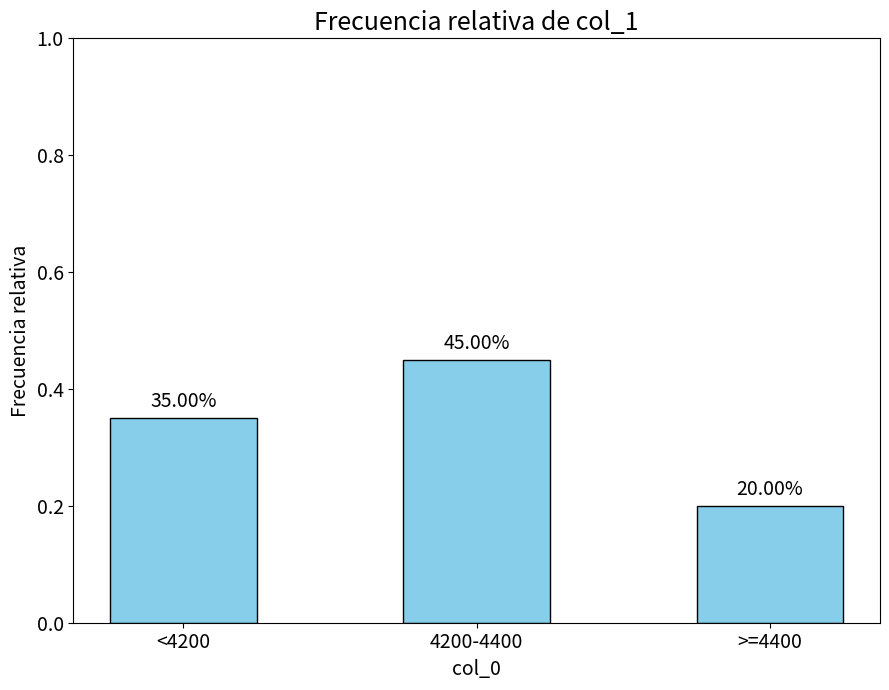

What is the approximate value at >=4400?

0.2